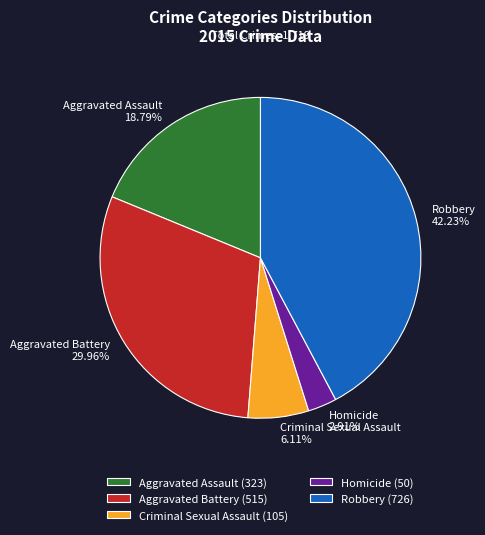

How many slices are in this pie chart?

5